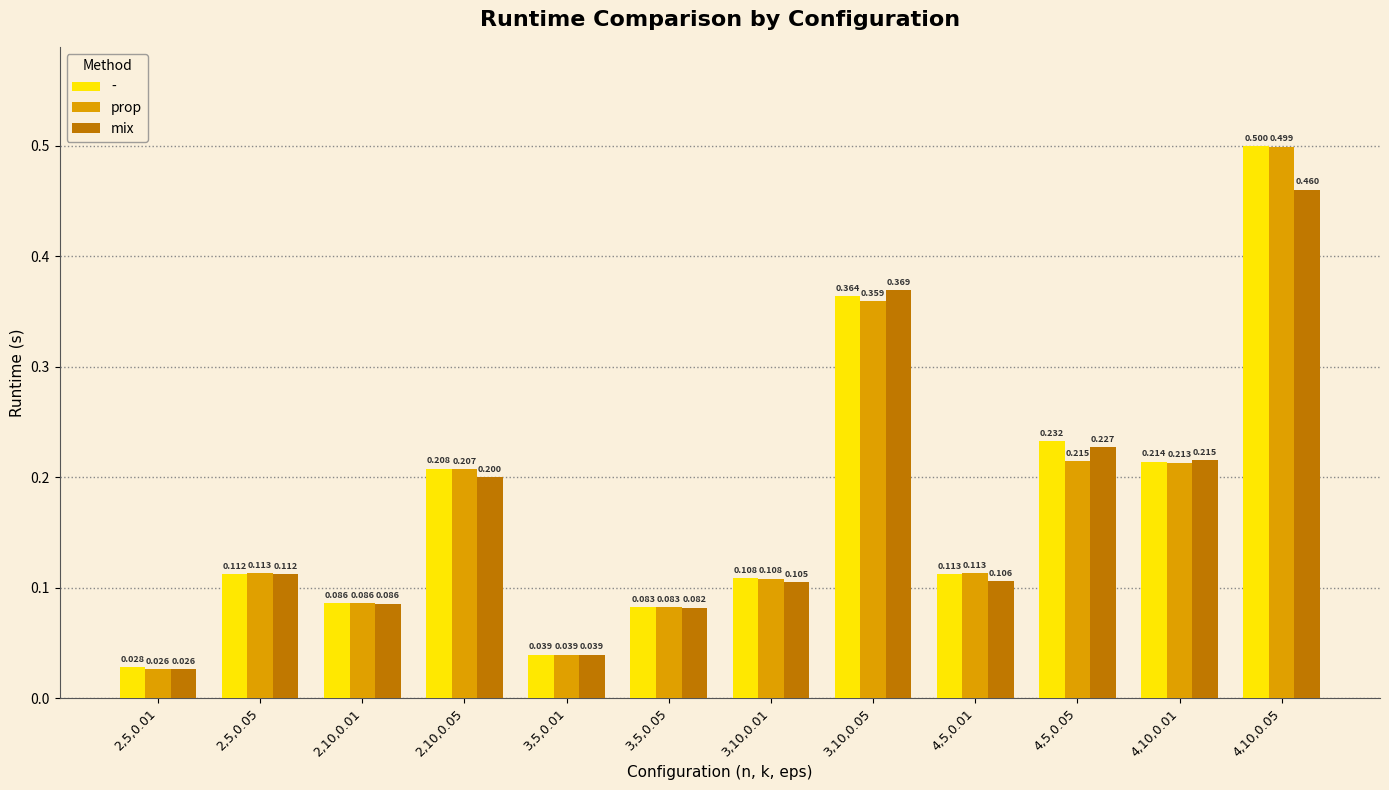

What is the total value across all series at 4,10,0.01?

0.6